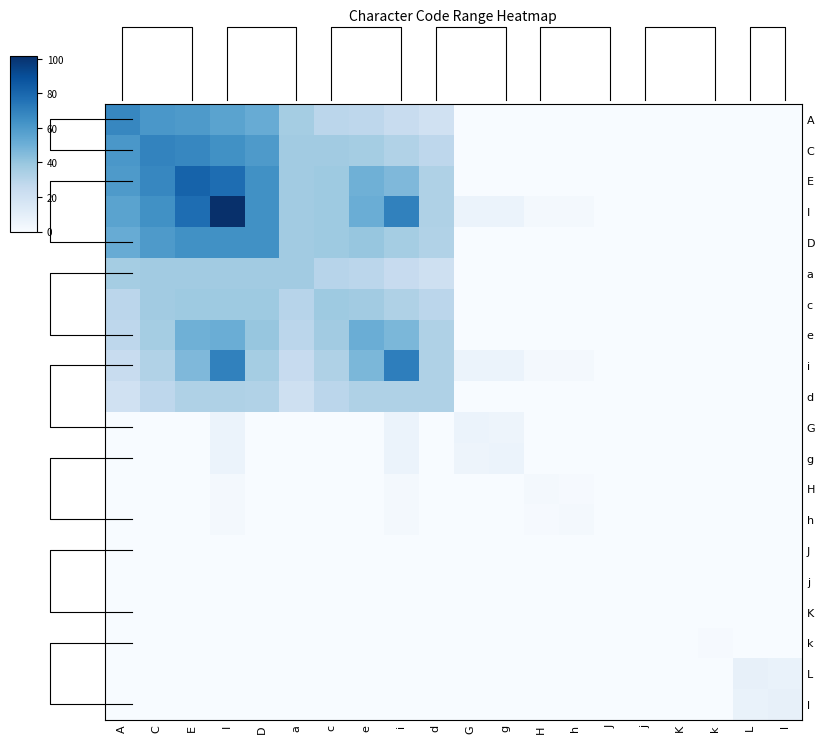

At which category is the sum across all series the highest?

I